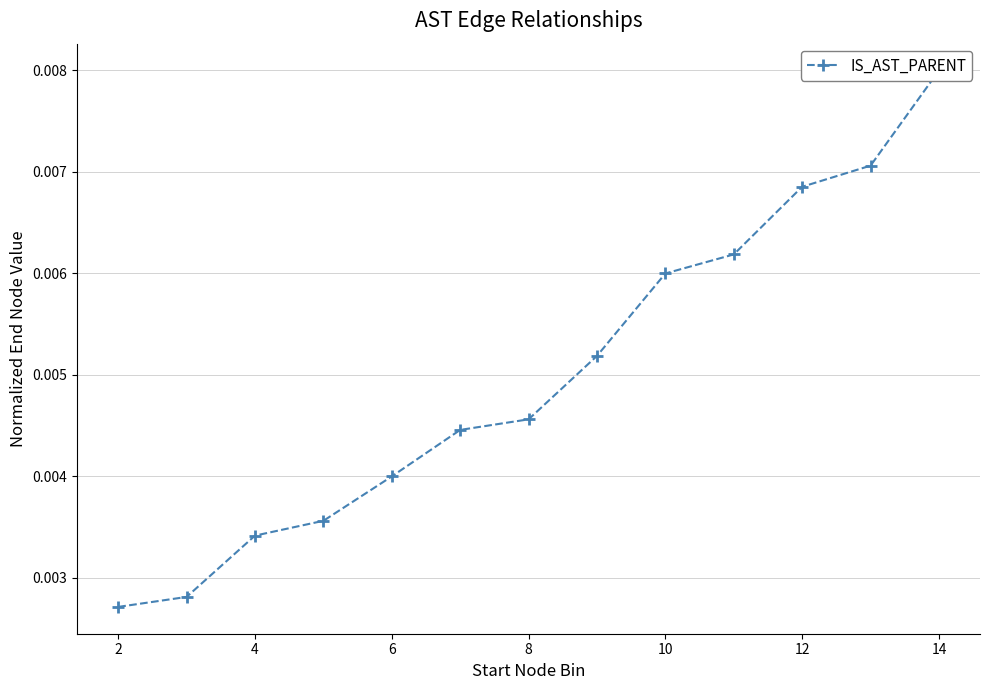

The chart shows a value of 0.0 at 6. True or false?

True